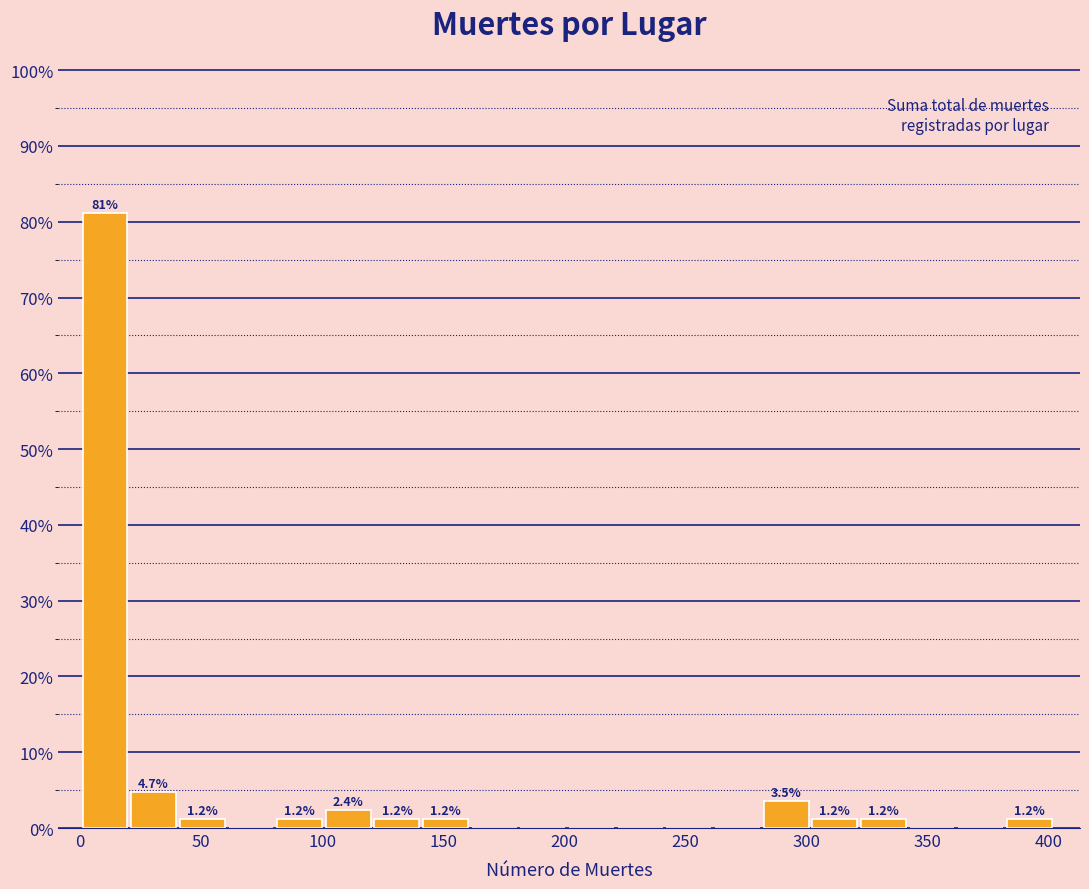

Which range on the x-axis has the tallest bar?

0 to 20